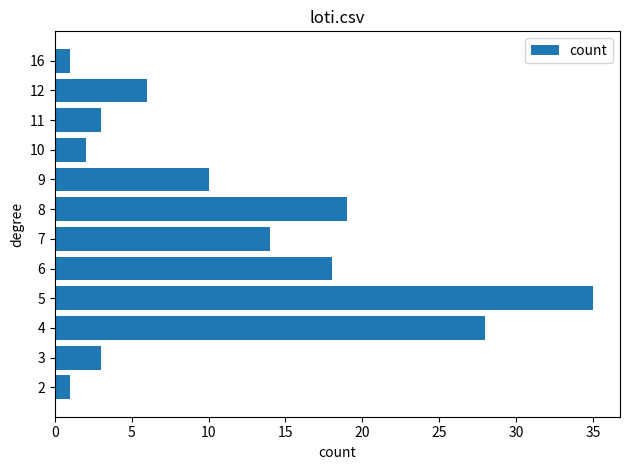

Which has a higher value, 7 or 11?

7